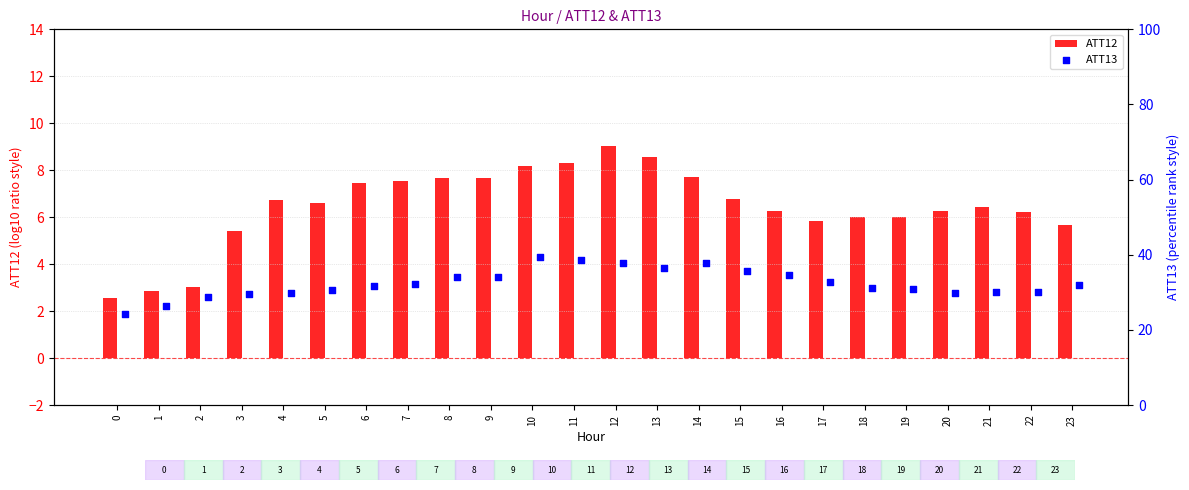

What is the maximum value for ATT12?

9.0